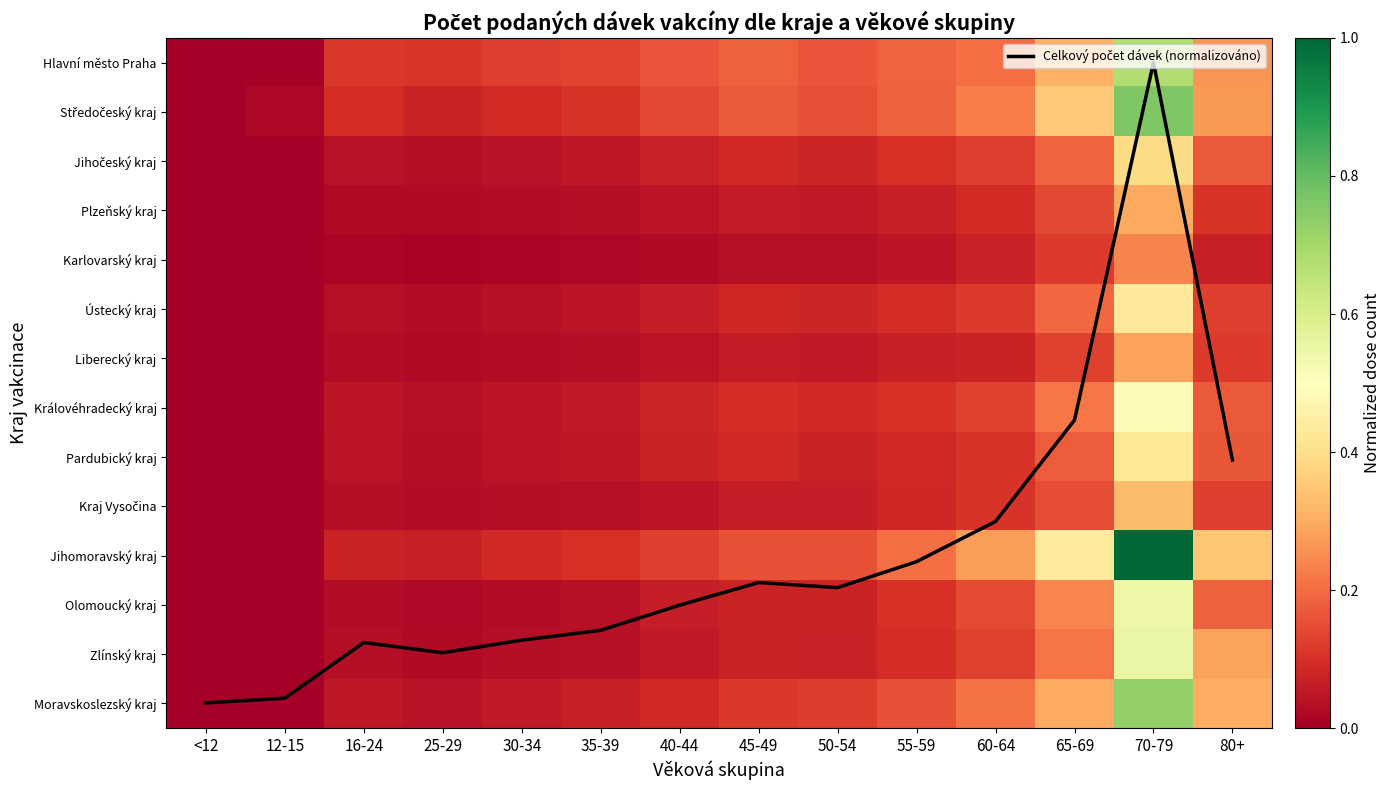

At which label does Celkový počet dávek (normalizováno) reach its minimum?

70-79